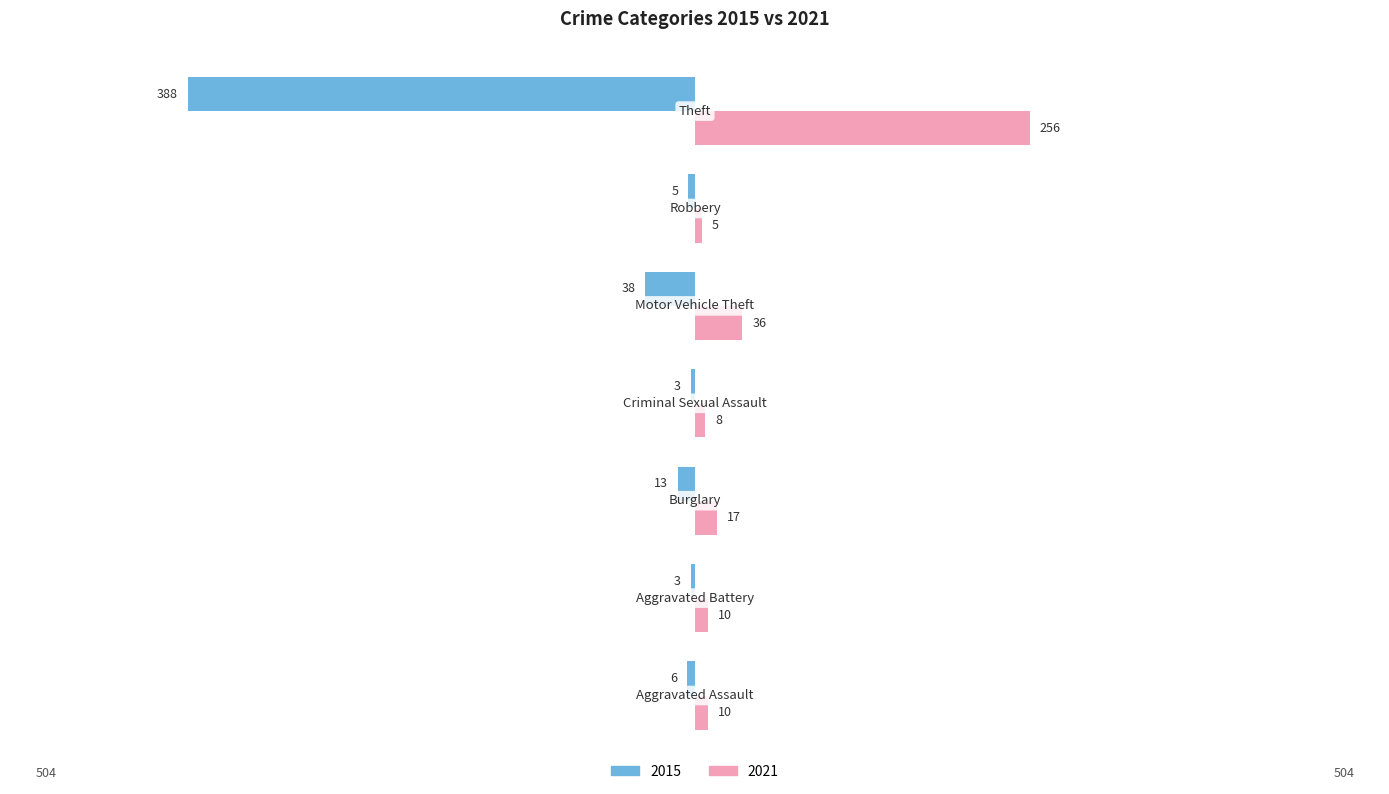

Which series has the largest total across all categories?

2021